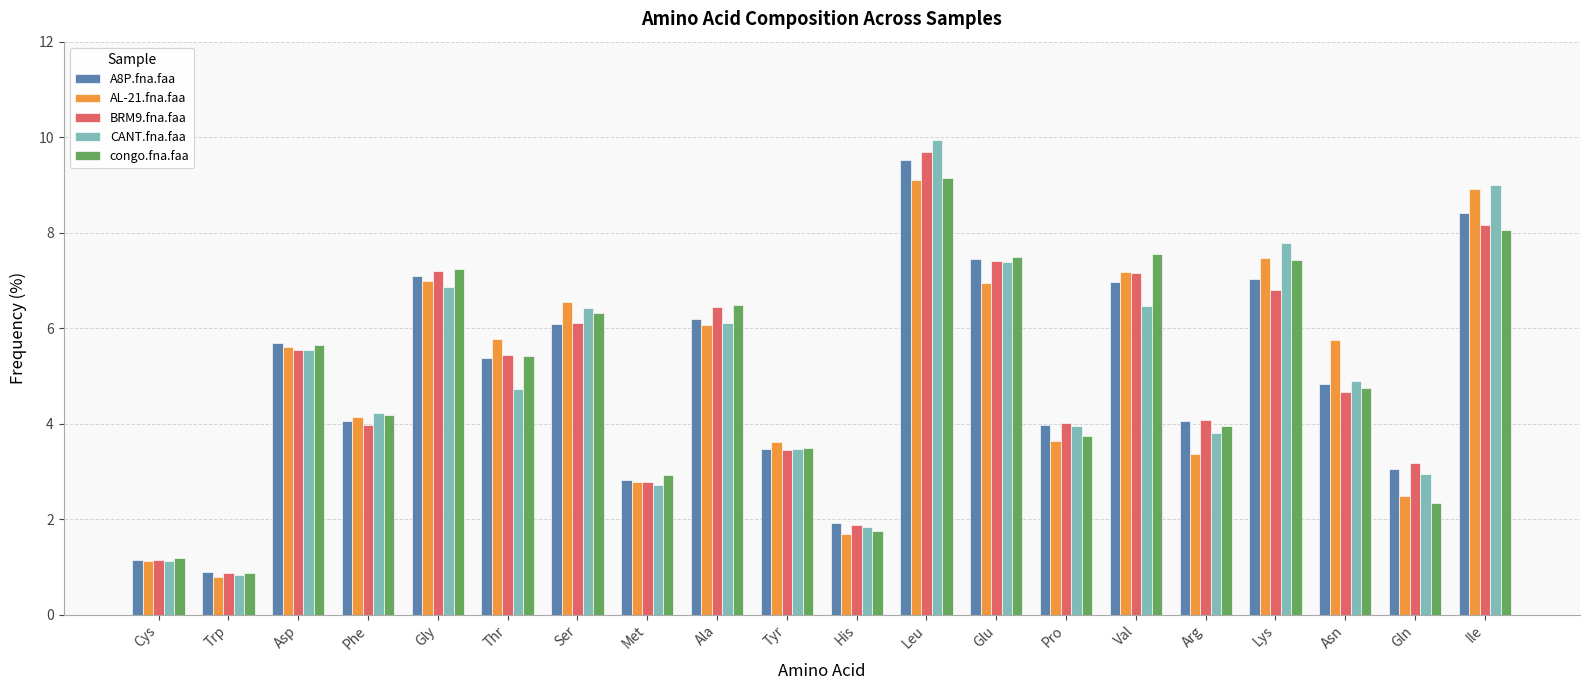

Which series has the largest range (max minus min)?

CANT.fna.faa